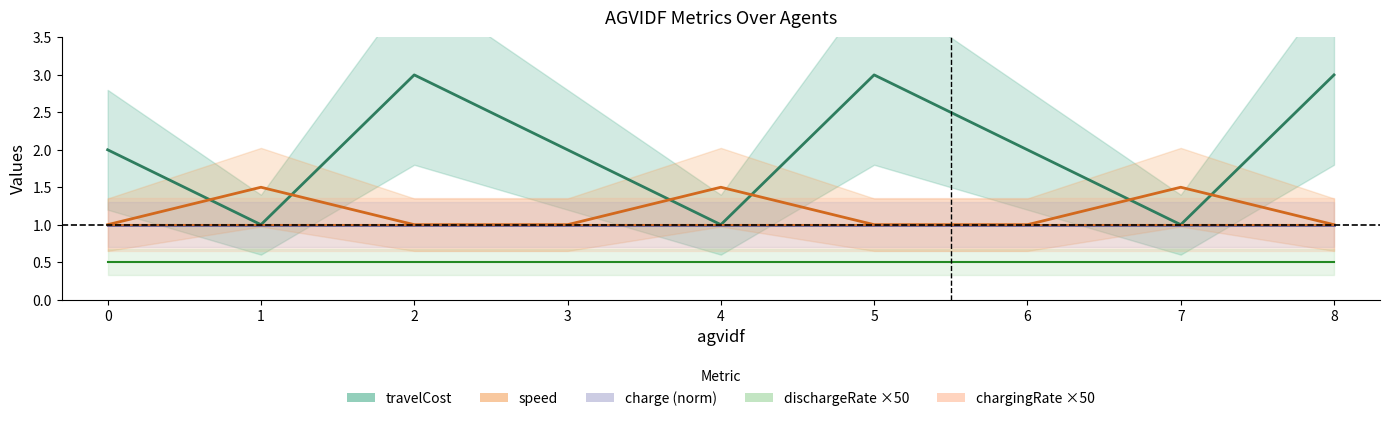

Rank the series at 4 from lowest to highest value.

dischargeRate ×50, travelCost, charge (norm), chargingRate ×50, speed